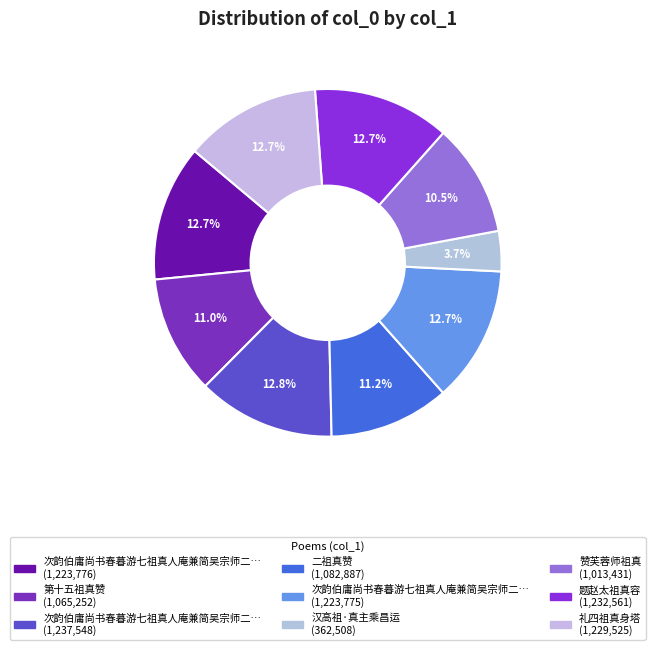

To the nearest percent, what is the average slice percentage?

11%